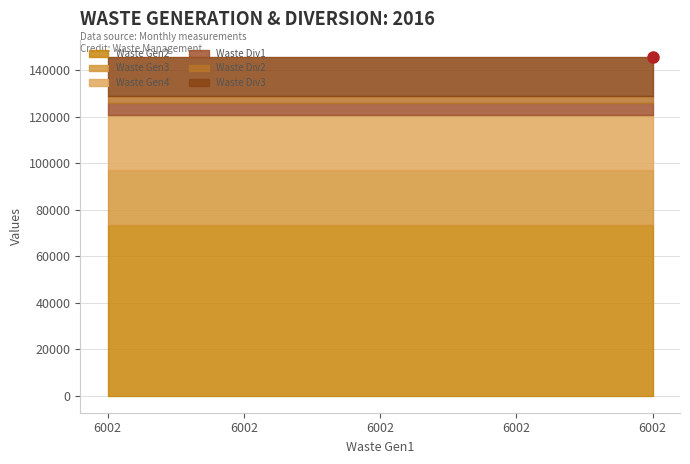

What are all the series names shown in the legend?

Waste Gen2, Waste Gen3, Waste Gen4, Waste Div1, Waste Div2, Waste Div3